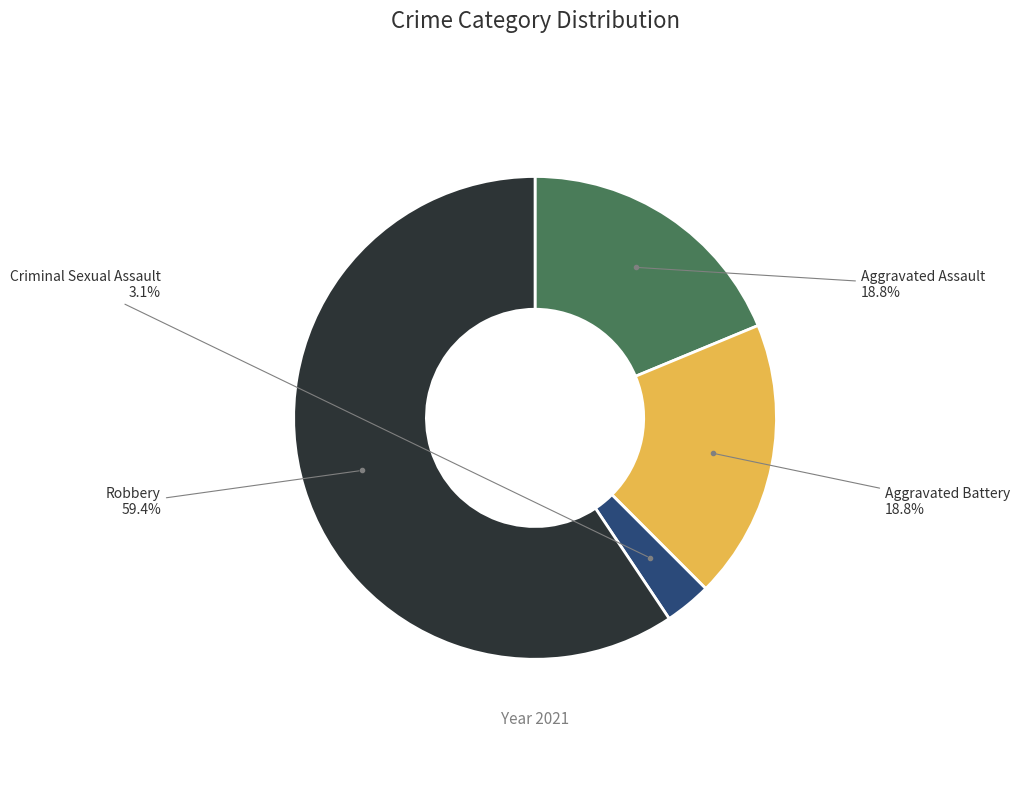

Count the number of slices in the pie.

4